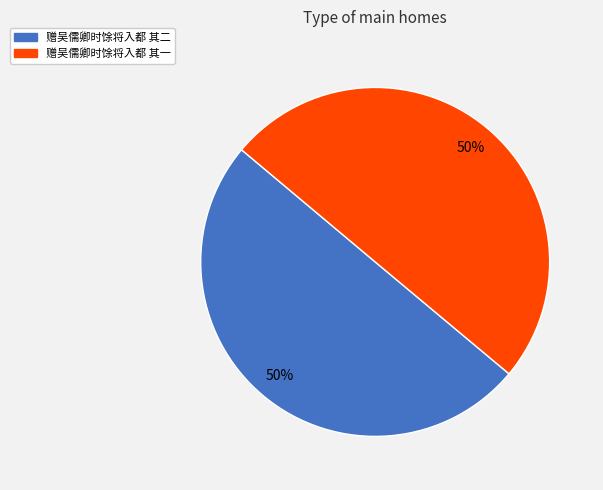

What percentage is the 赠吴儒卿时馀将入都 其一 slice, to the nearest percent?

50%